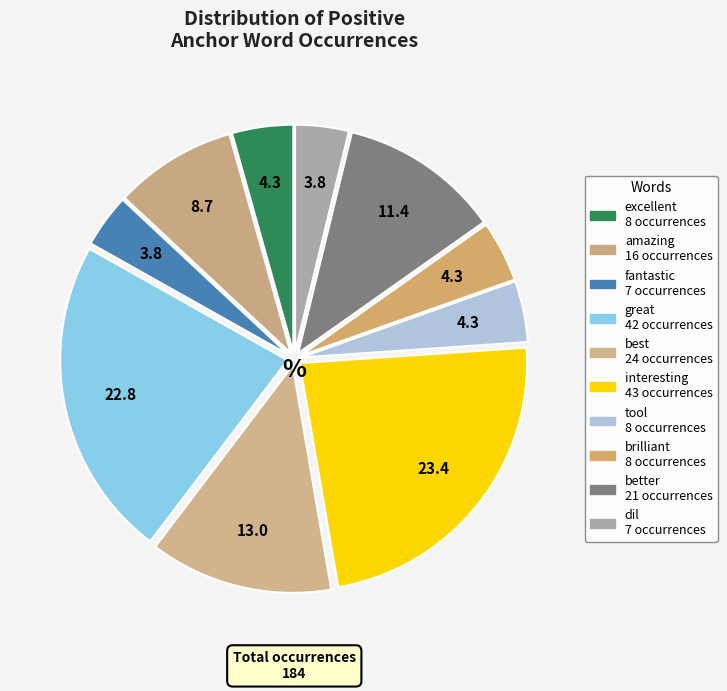

Does any single category account for the majority?

No